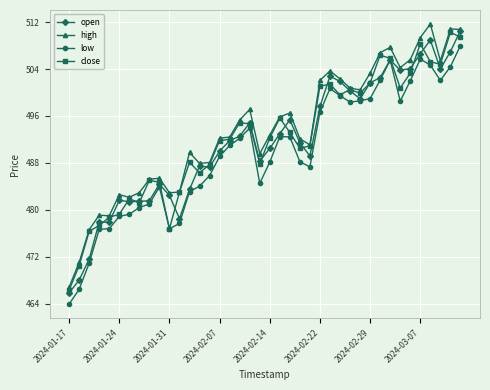

What is the value of the high point at the 19th from the left?

497.1